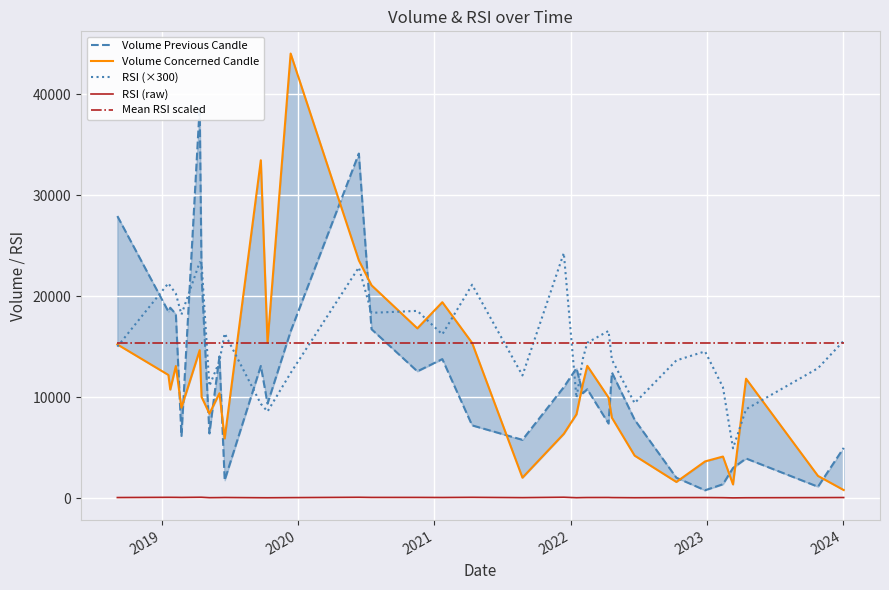

True or false: RSI (raw) and Mean RSI scaled intersect in this chart.

False